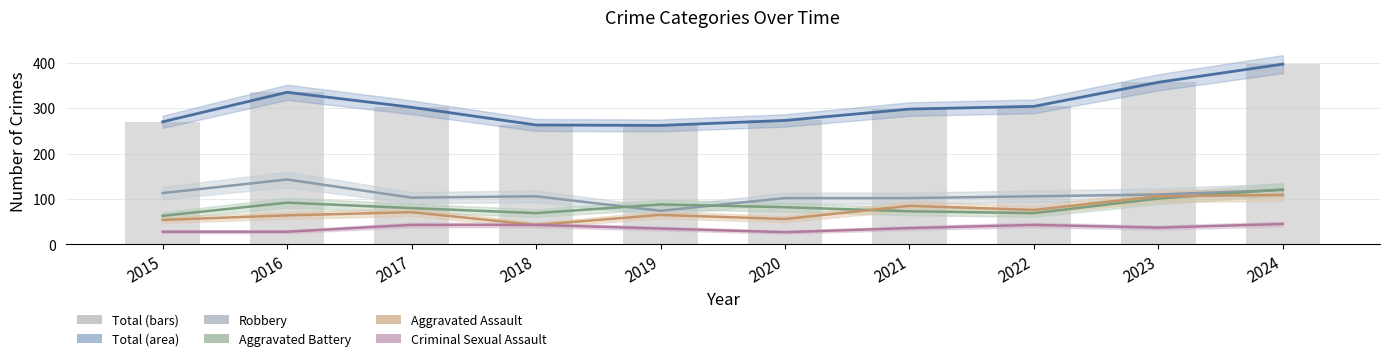

Which series has the largest range (max minus min)?

Total line